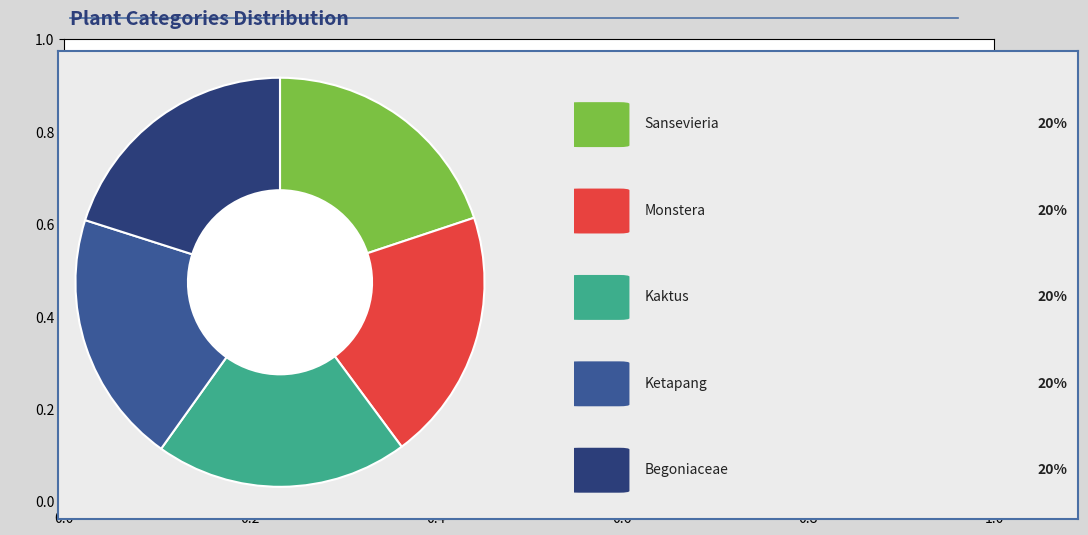

Does any single category account for the majority?

No